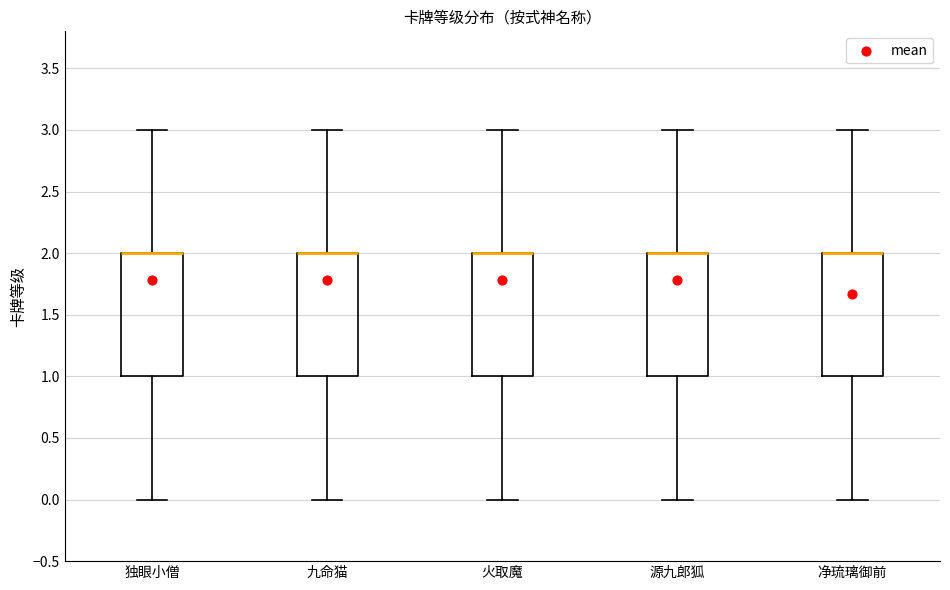

Reading left to right, read every box against the y-axis: the position of its median line, the range the box covers, and the ends of its whiskers. The values are not printed on the chart, so give them approximately, as read against the axis.

独眼小僧: median 2 (drawn on the box's upper edge), box 1 to 2, whiskers 0 to 3
九命猫: median 2 (drawn on the box's upper edge), box 1 to 2, whiskers 0 to 3
火取魔: median 2 (drawn on the box's upper edge), box 1 to 2, whiskers 0 to 3
源九郎狐: median 2 (drawn on the box's upper edge), box 1 to 2, whiskers 0 to 3
净琉璃御前: median 2 (drawn on the box's upper edge), box 1 to 2, whiskers 0 to 3